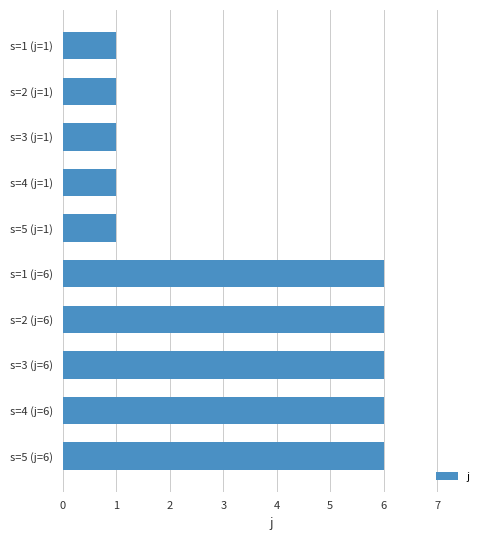

What is the minimum value shown in the chart?

1